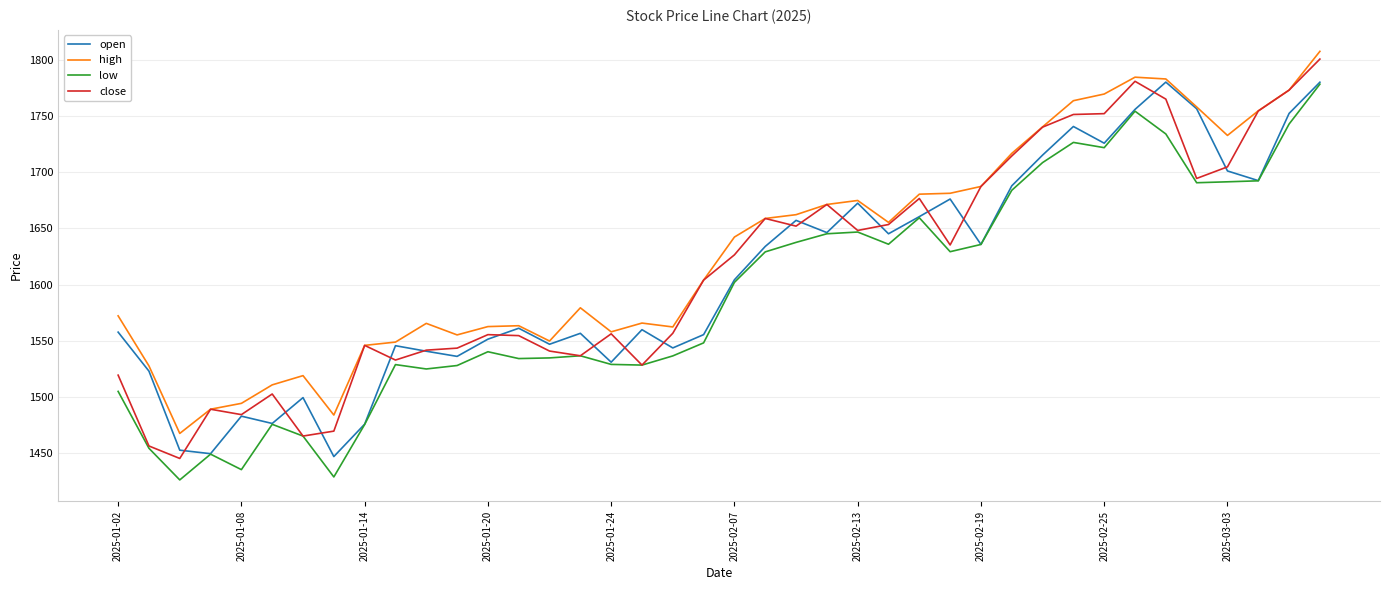

List the series in order of their overall mean, highest first.

high, close, open, low